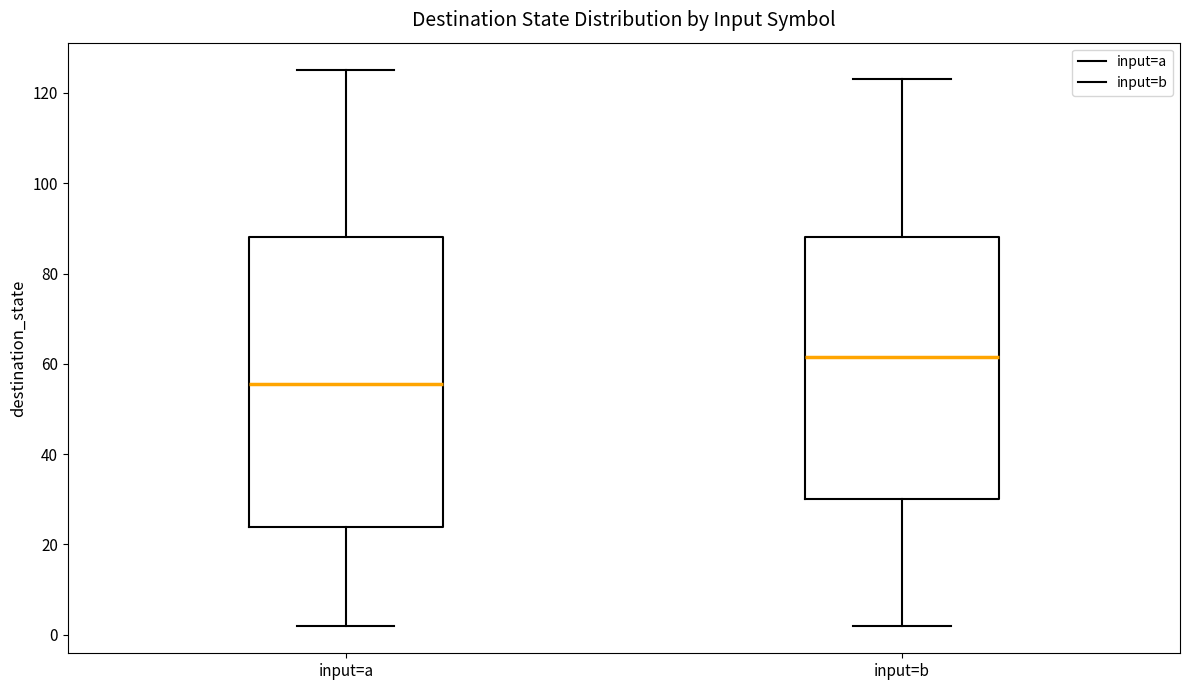

Which box is the tallest, from its lower edge to its upper edge?

input=a